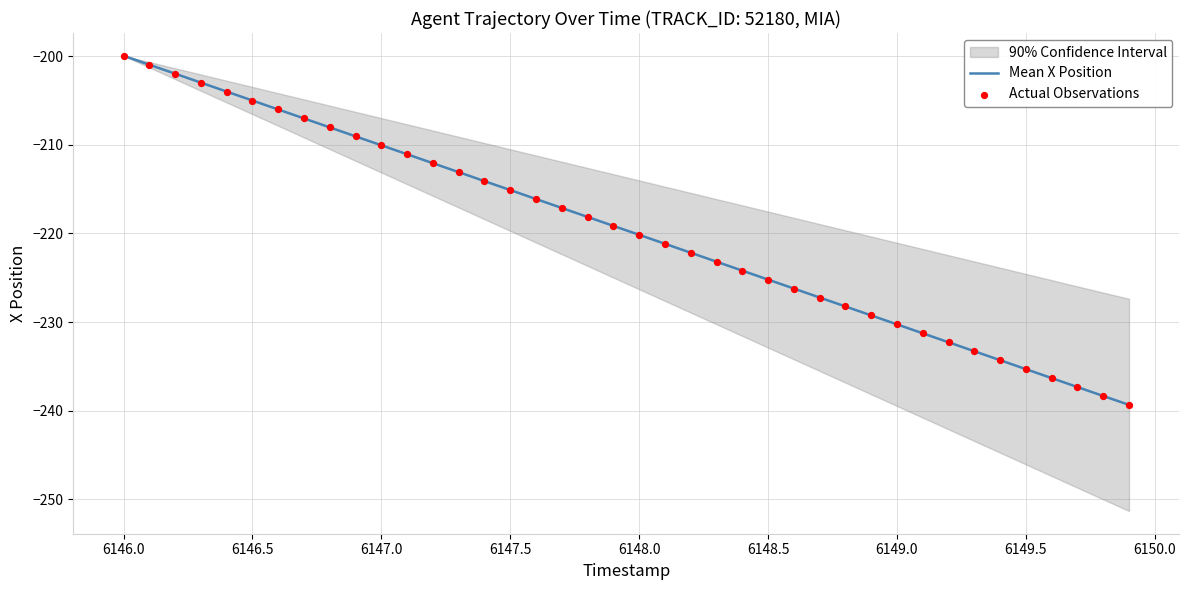

Which series has the largest Y range (max minus min)?

Mean X Position